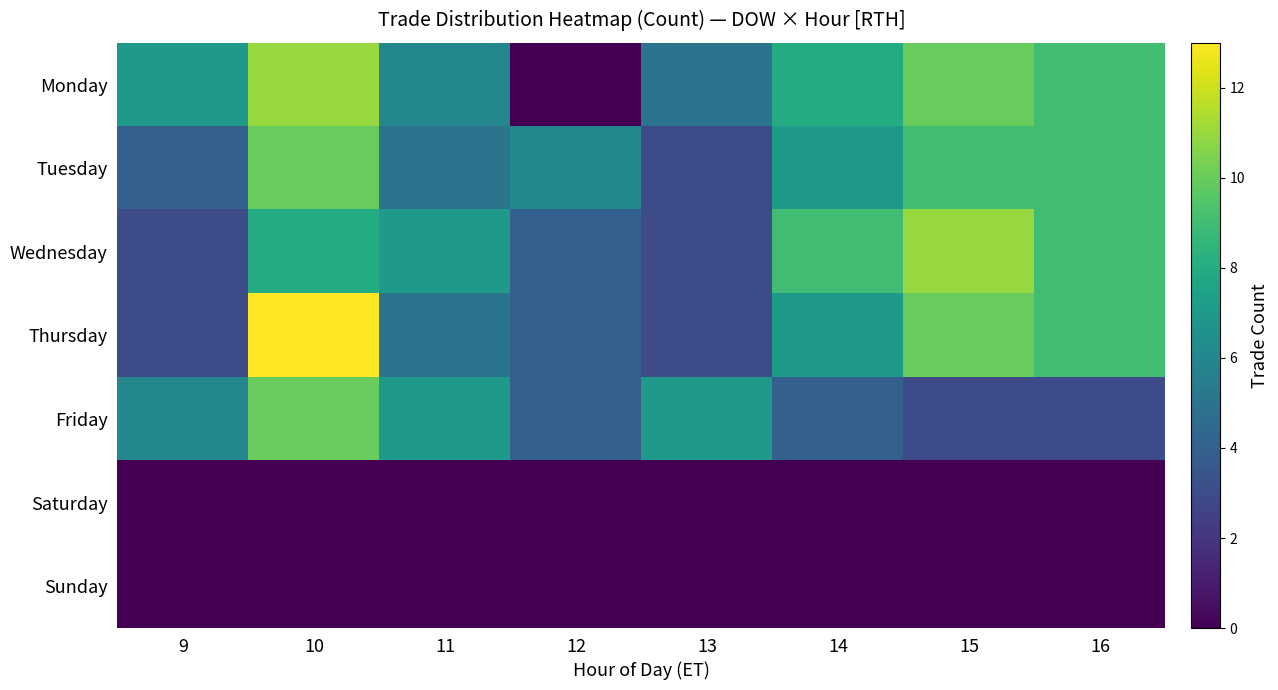

Between 12 and 15, which is larger?

15